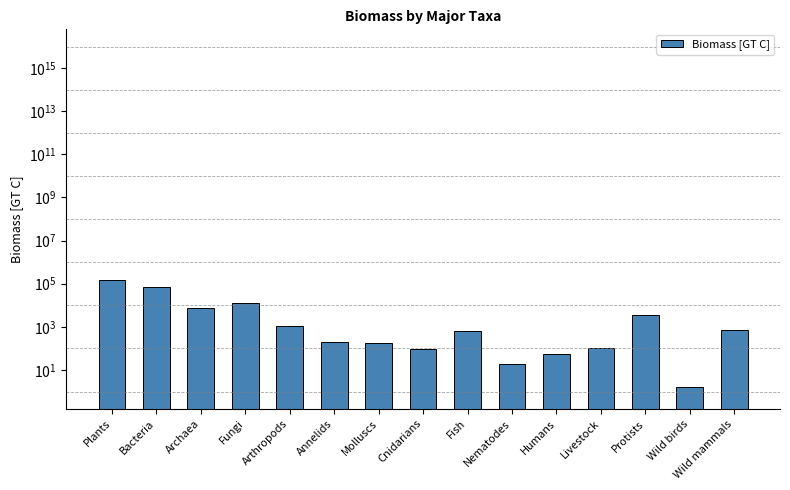

At which category does the chart reach its minimum across all series?

Wild birds